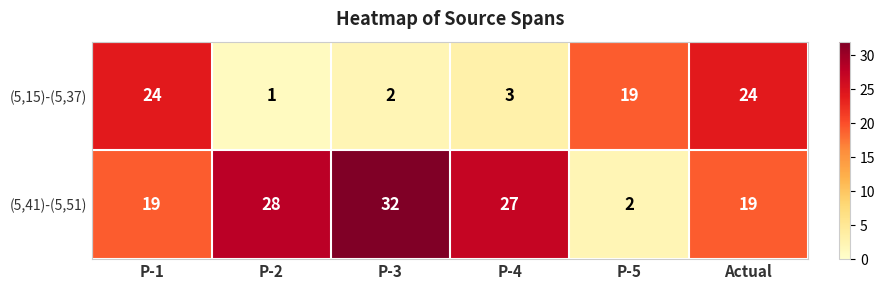

The (5,41)-(5,51) series shows 2 at P-5. True or false?

True